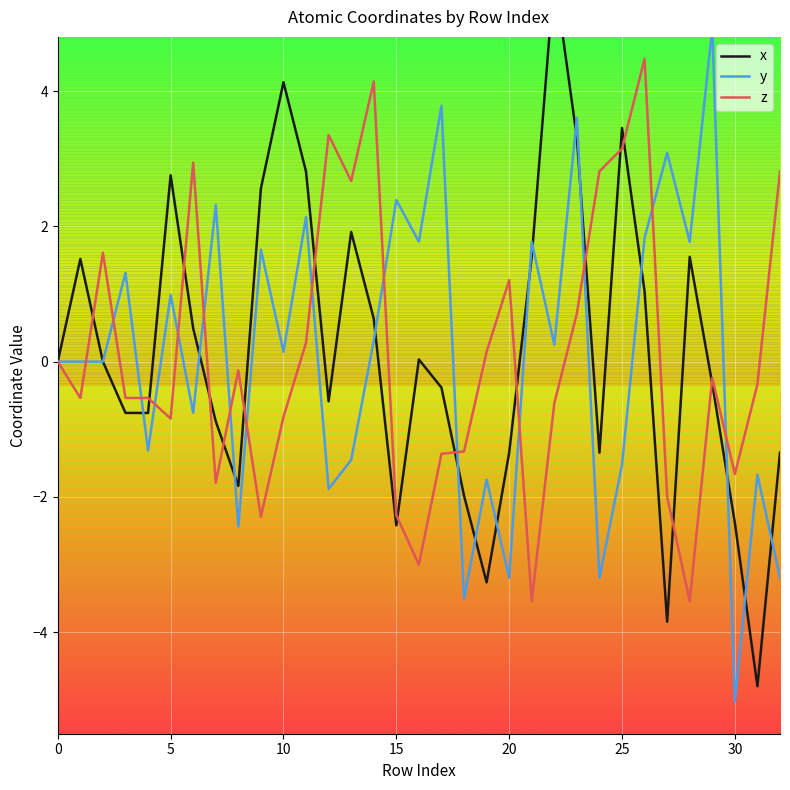

True or false: z has a value of 5.5 at 25.

False